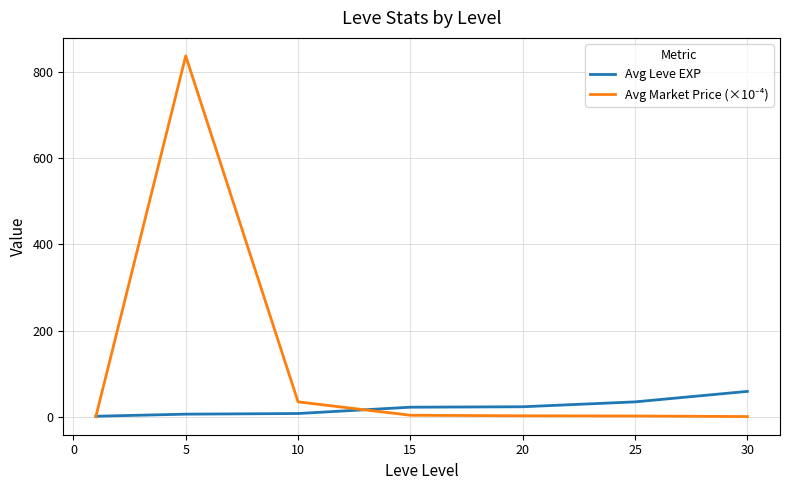

Reading left to right, extract all data points from this chart.

Avg Leve EXP: 1.3	6.2	7.7	22.3	23.3	34.7	59.0
Avg Market Price (×10⁻⁴): 0.3	837.2	34.7	3.6	2.4	1.9	0.6